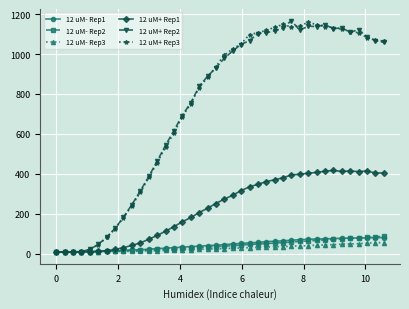

True or false: 12 uM+ Rep2 has more than 2 interior local peaks.

True